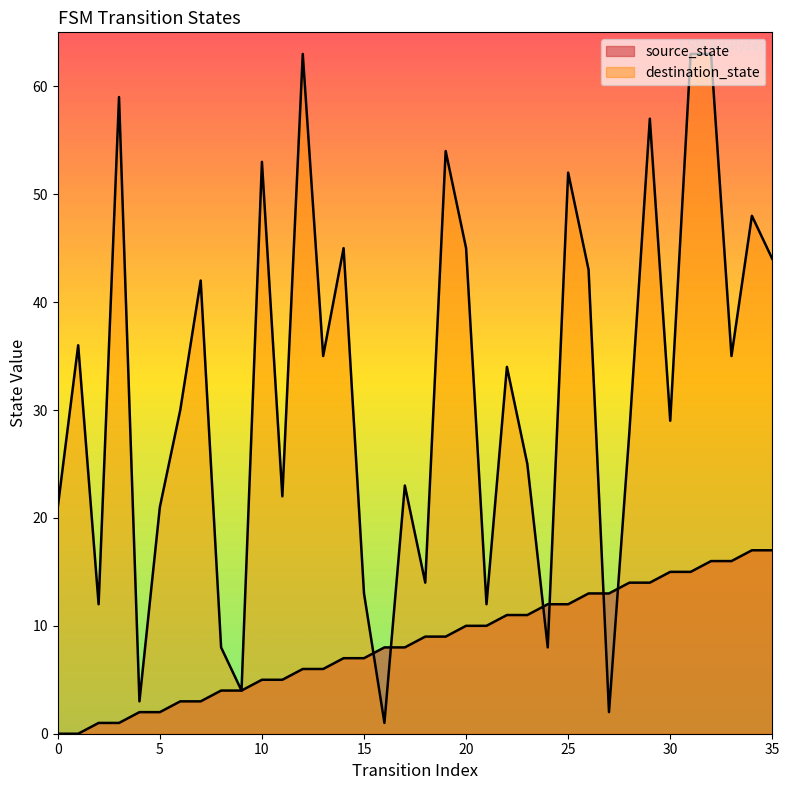

Between 11 and 2, which is larger?

11